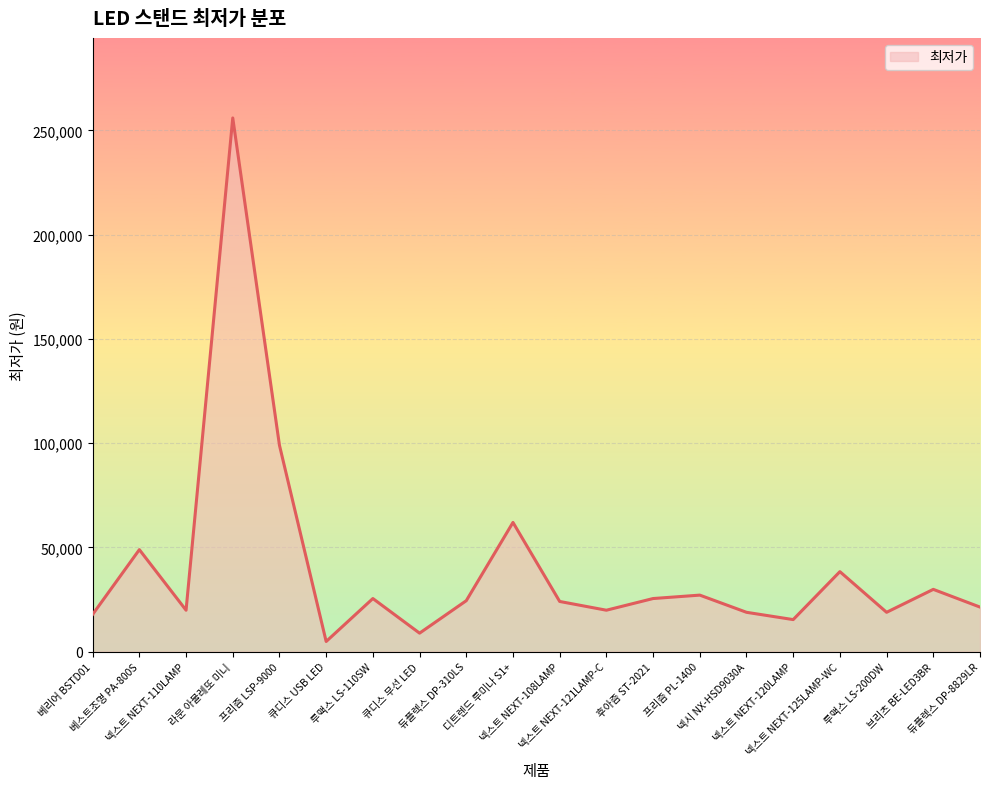

What is the sum of the values at 큐디스 무선 LED and 루맥스 LS-110SW?

34400